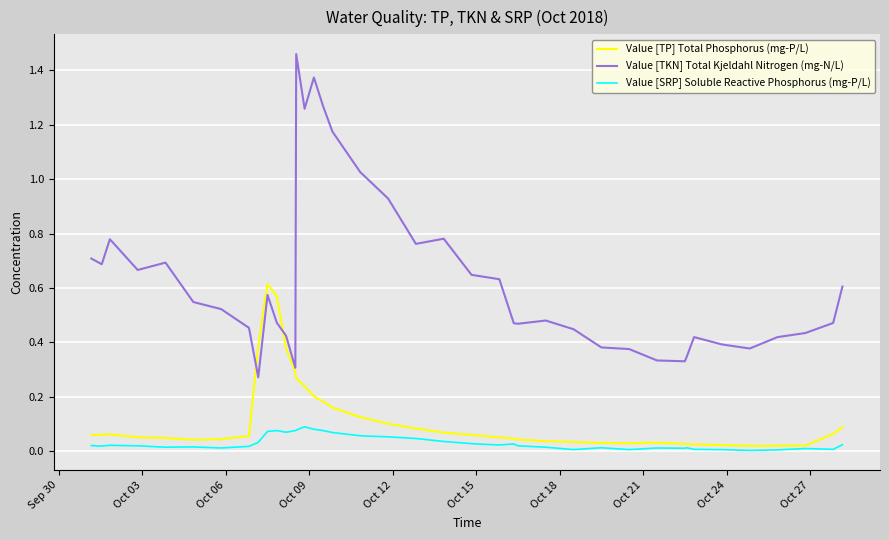

Which series has the largest total across all categories?

Value [TKN] Total Kjeldahl Nitrogen (mg-N/L)